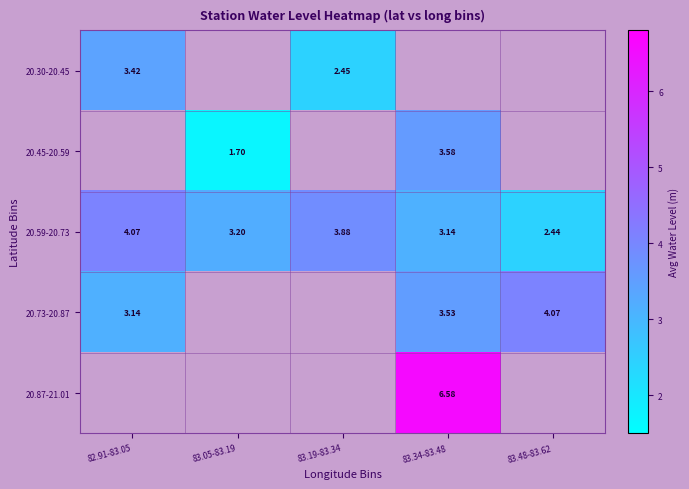

Rank the categories by 20.59-20.73 value from lowest to highest.

83.48-83.62, 83.34-83.48, 83.05-83.19, 83.19-83.34, 82.91-83.05